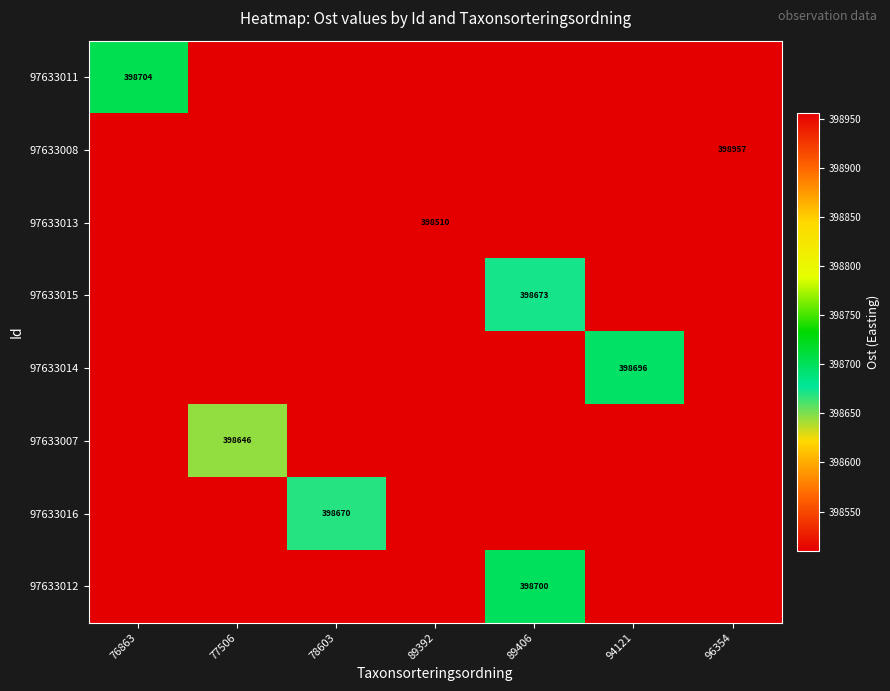

At how many categories does at least one series exceed 398838?

1